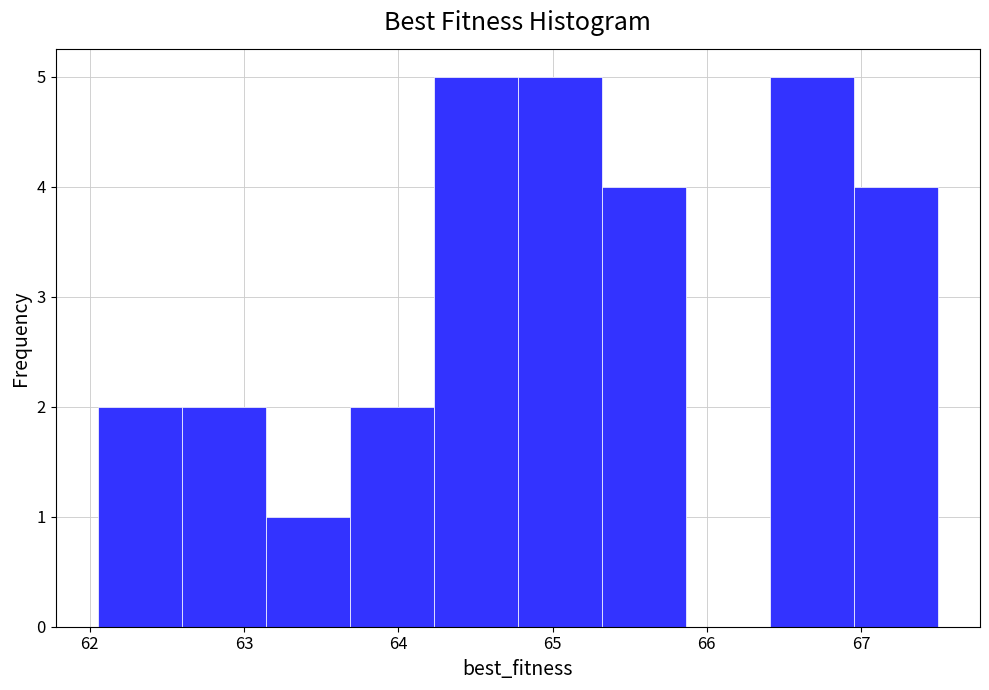

Reading left to right, list every bar in this chart as the range it spans on the x-axis followed by its height. Neither the bar edges nor the heights are printed on the chart, so give them approximately, as read against the axes.

62.1 to 62.6: 2
62.6 to 63.1: 2
63.1 to 63.7: 1
63.7 to 64.2: 2
64.2 to 64.8: 5
64.8 to 65.3: 5
65.3 to 65.9: 4
65.9 to 66.4: 0
66.4 to 67.0: 5
67.0 to 67.5: 4